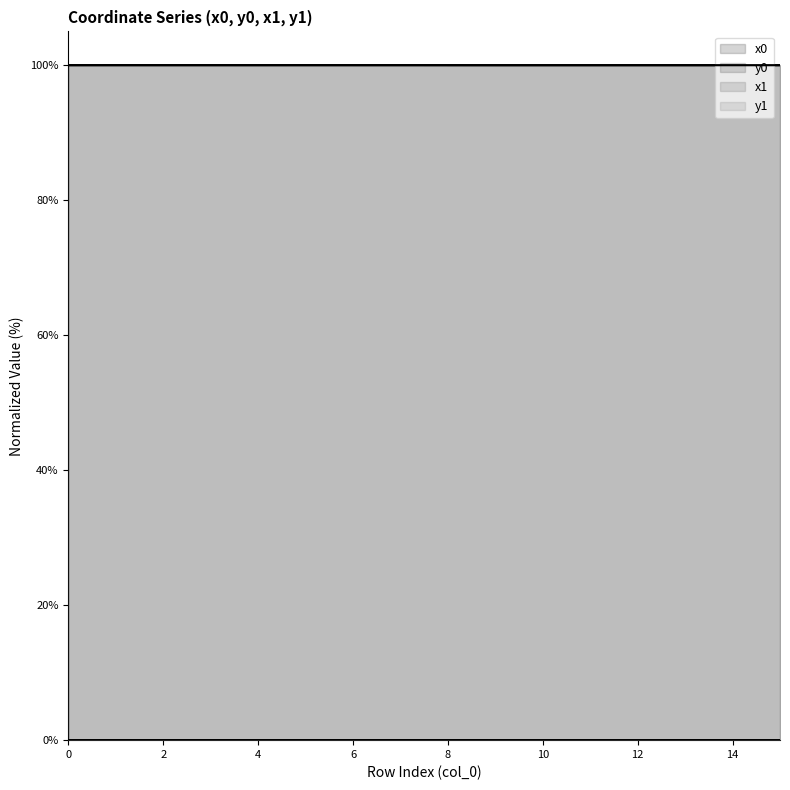

True or false: y1 and x0 intersect in this chart.

False